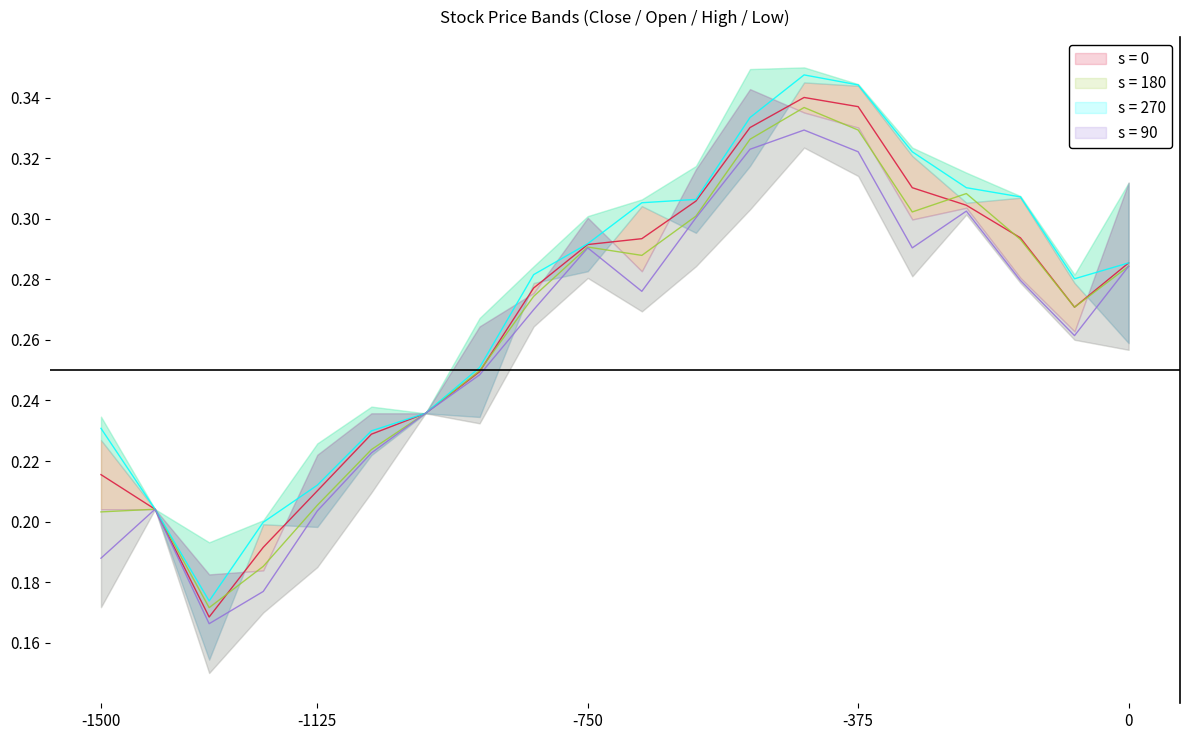

Is this an area chart (filled region under the line)?

No